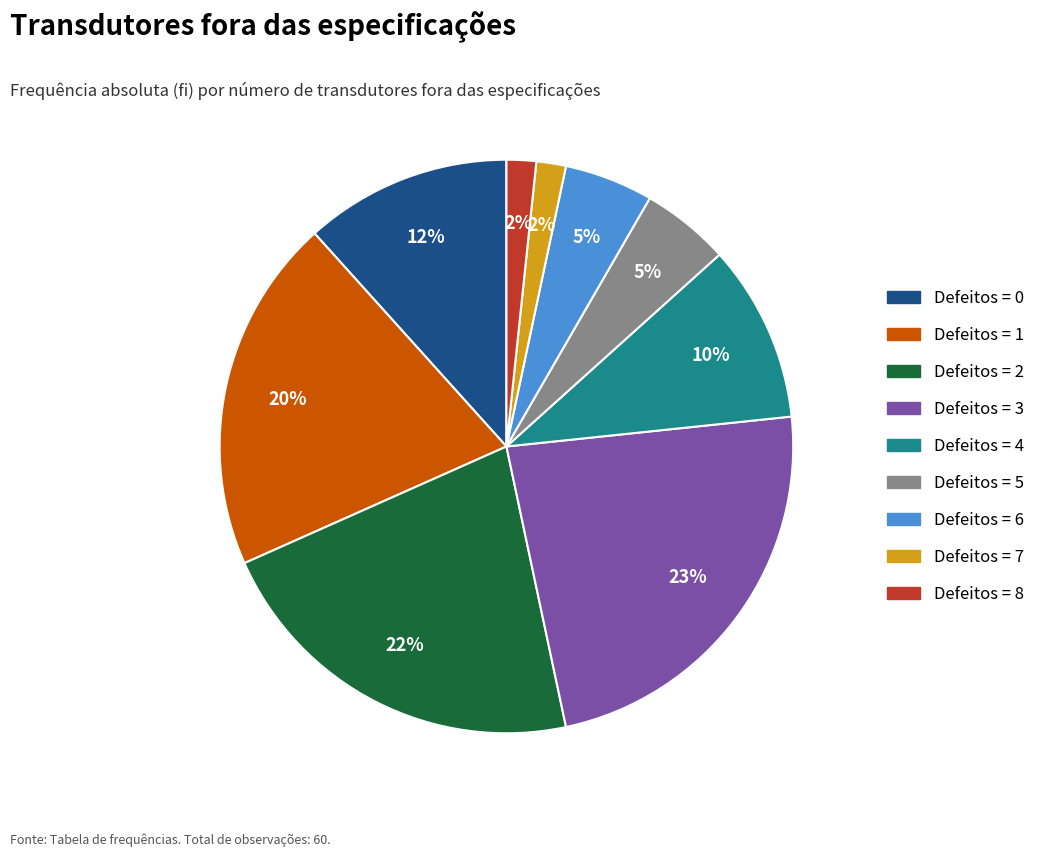

How many slices are in this pie chart?

9